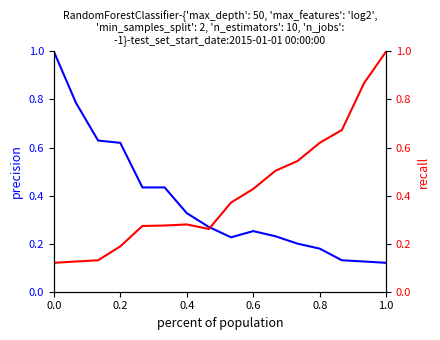

What is the greatest value displayed?

1.0